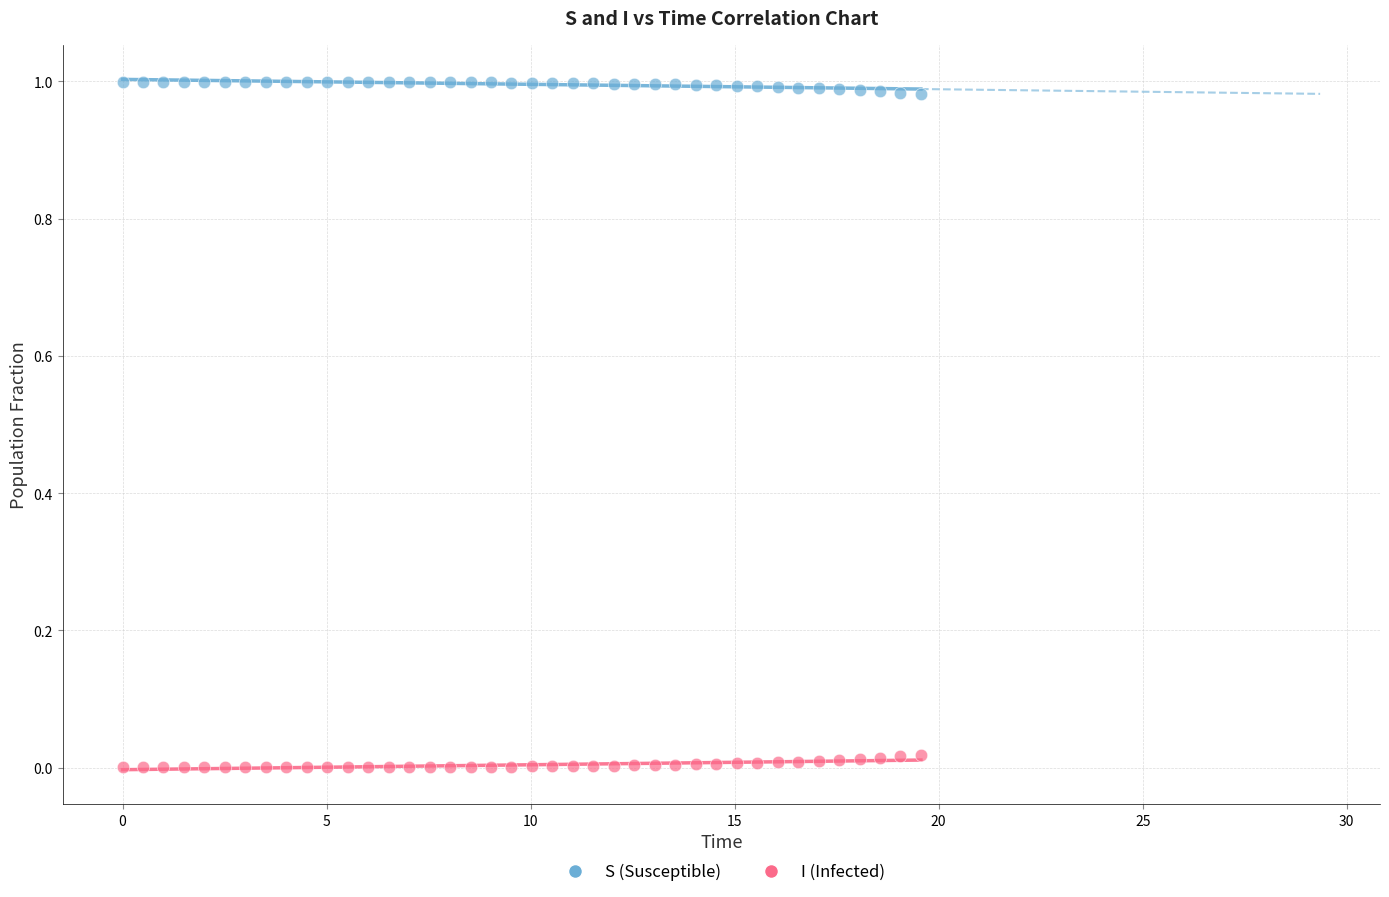

Across all data points, what is the range of X values (max minus min)?

19.6